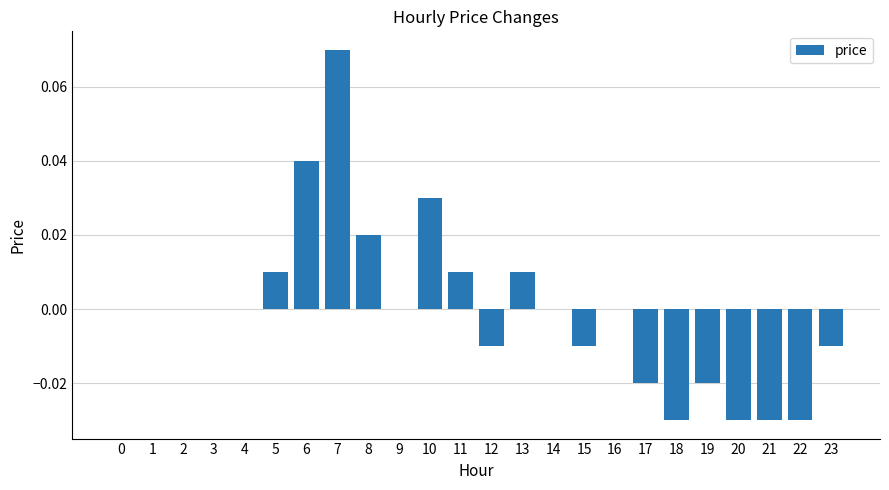

The chart shows a value of -0.1 at 3. True or false?

False